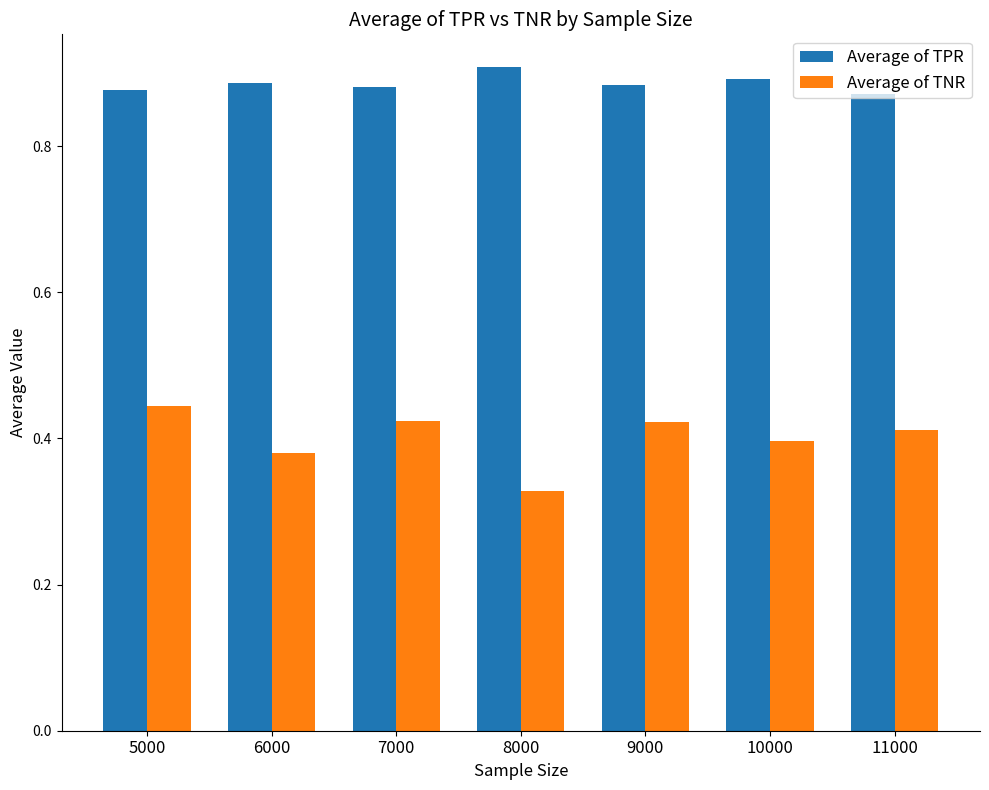

How many Average of TNR values are between 0 and 1?

7